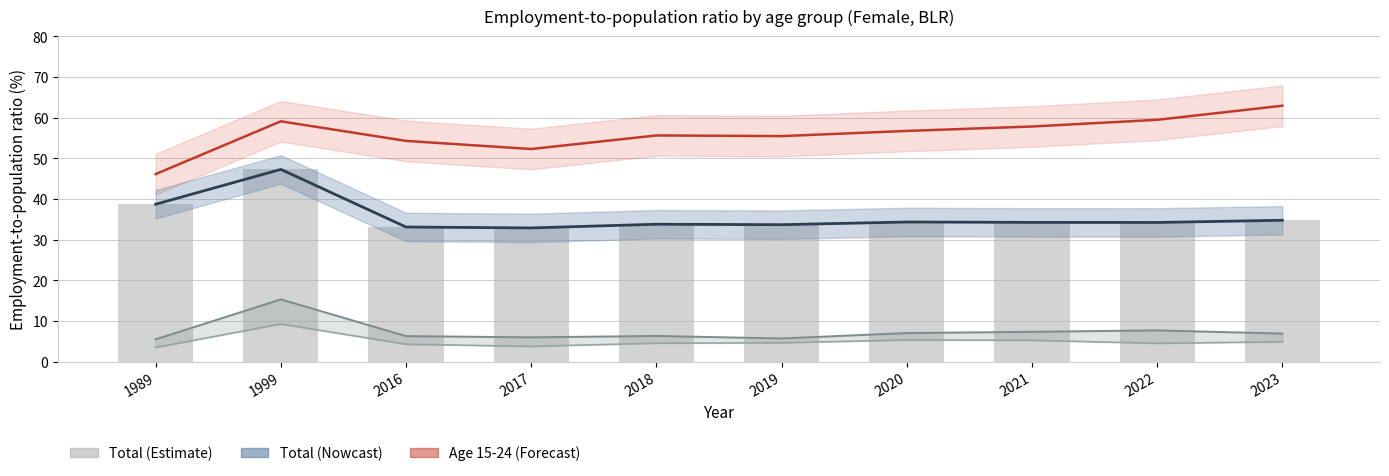

Which category has the highest value in the age_25_34 series?

1999